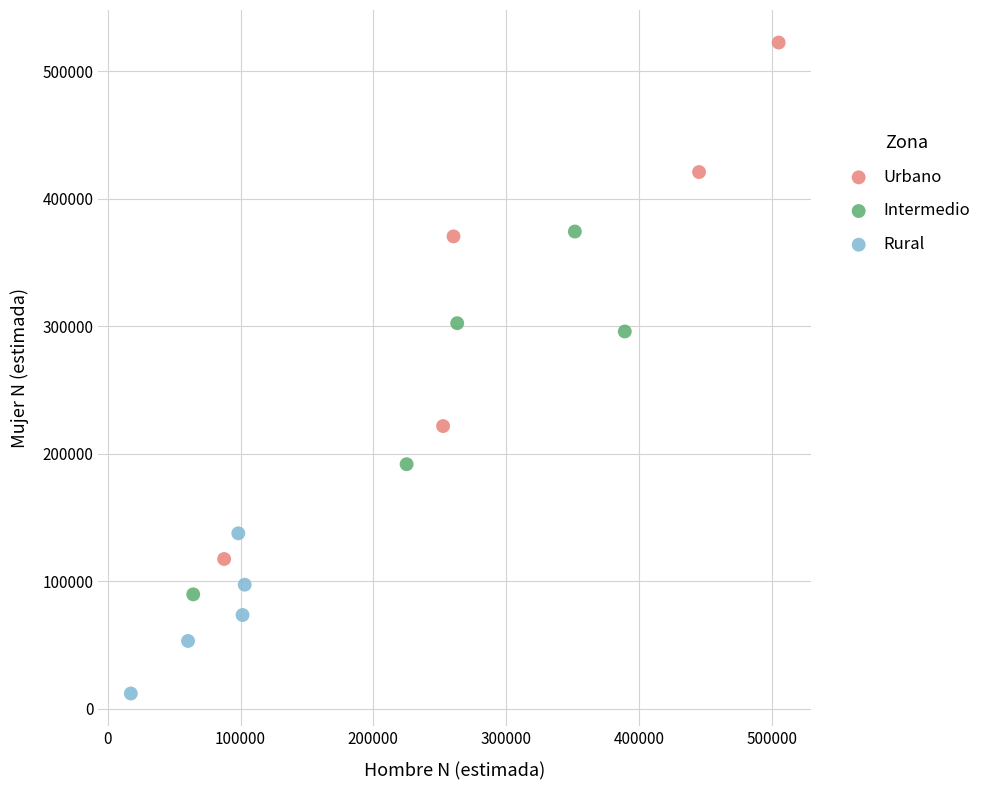

What are all the series names shown in the legend?

Urbano, Intermedio, Rural